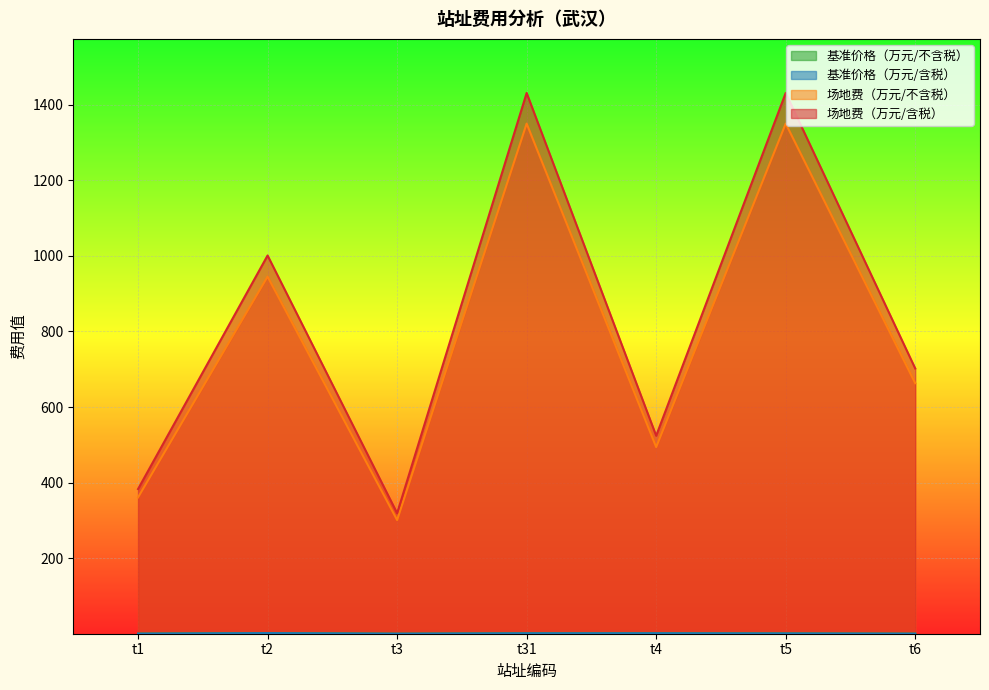

Reading left to right, extract all data points from this chart.

基准价格（万元/不含税）: t1=0.4	t2=1.7	t3=0.2	t31=1.3	t4=1.3	t5=0.9	t6=0.3
基准价格（万元/含税）: t1=0.4	t2=1.8	t3=0.2	t31=1.3	t4=1.4	t5=0.9	t6=0.3
场地费（万元/不含税）: t1=361.0	t2=945.0	t3=301.0	t31=1350.0	t4=494.0	t5=1350.0	t6=663.0
场地费（万元/含税）: t1=383.0	t2=1001.0	t3=319.0	t31=1431.0	t4=524.0	t5=1431.0	t6=702.0